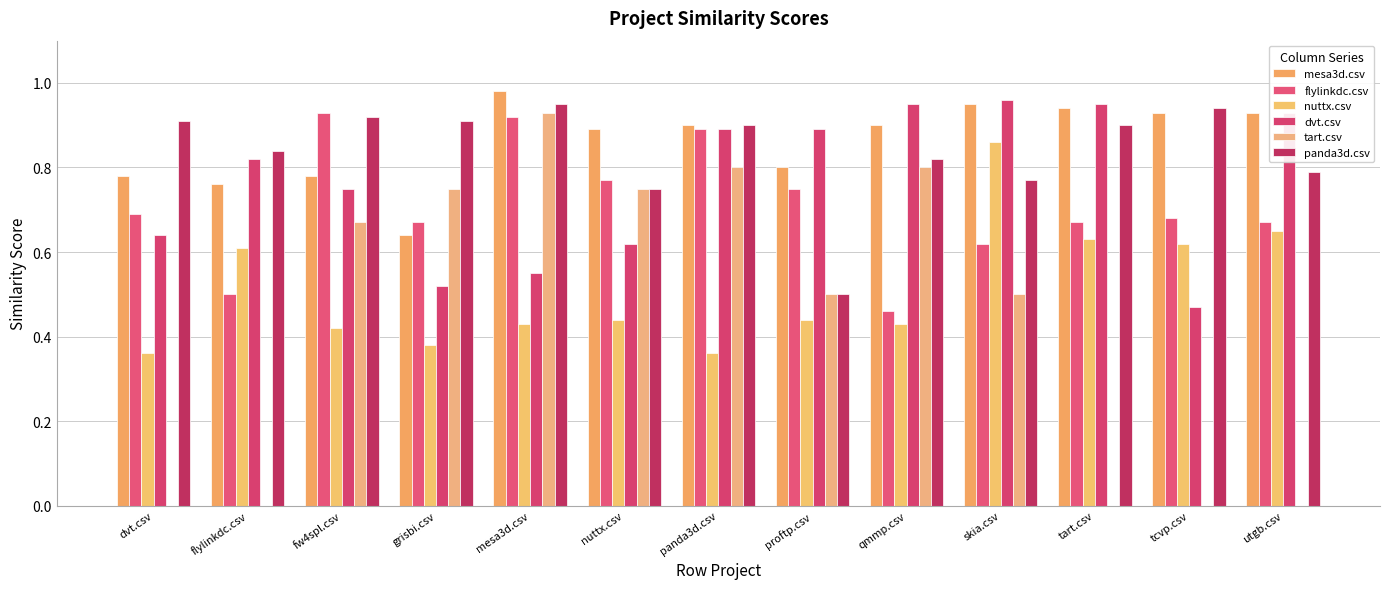

What is the total value across all series at nuttx.csv?

4.2